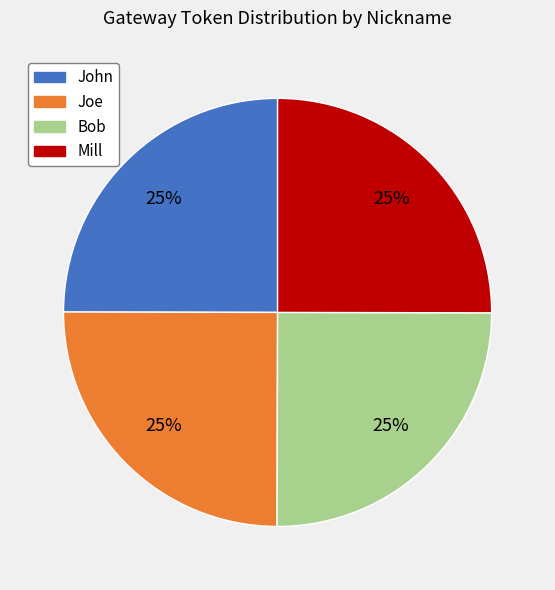

Is there any slice that represents more than half of the pie?

No